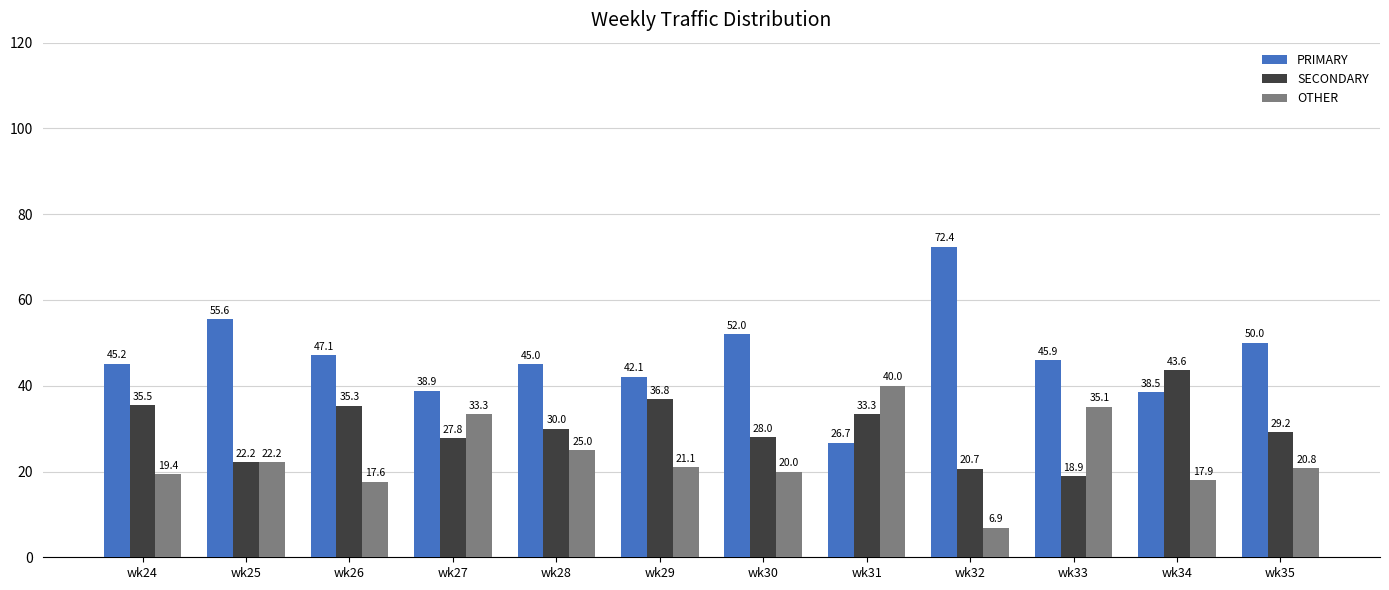

What is the approximate value of OTHER at wk26?

17.6